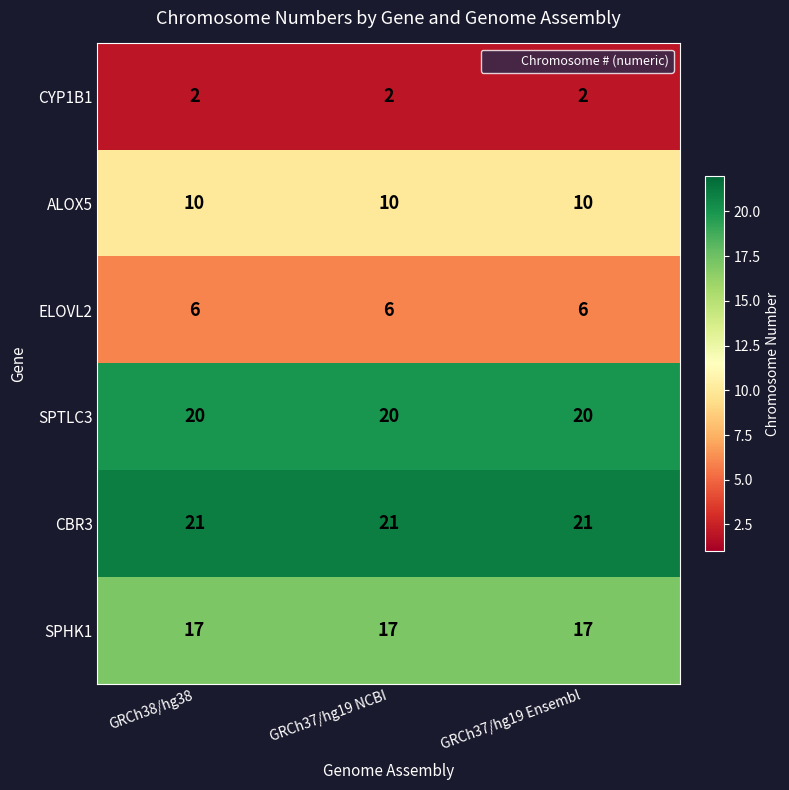

What is the sum of the SPHK1 values at GRCh37/hg19 NCBI and GRCh37/hg19 Ensembl?

34